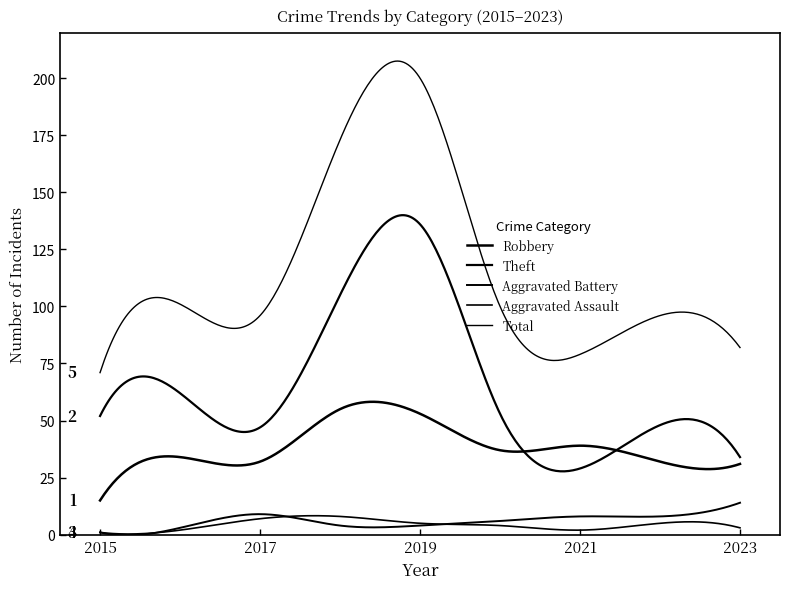

What is the value of the Total point at the 7th from the left?

79